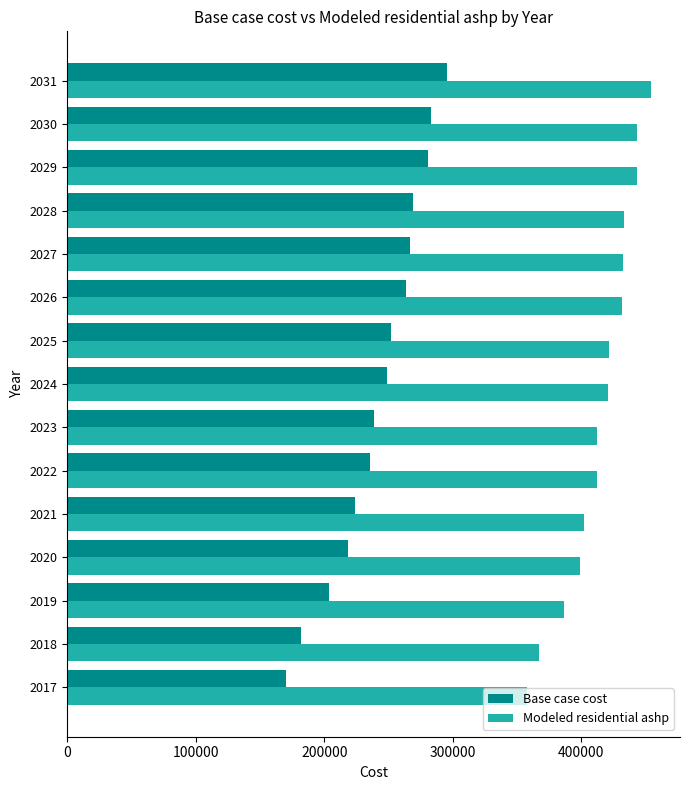

Which label corresponds to the largest value in the chart?

2031